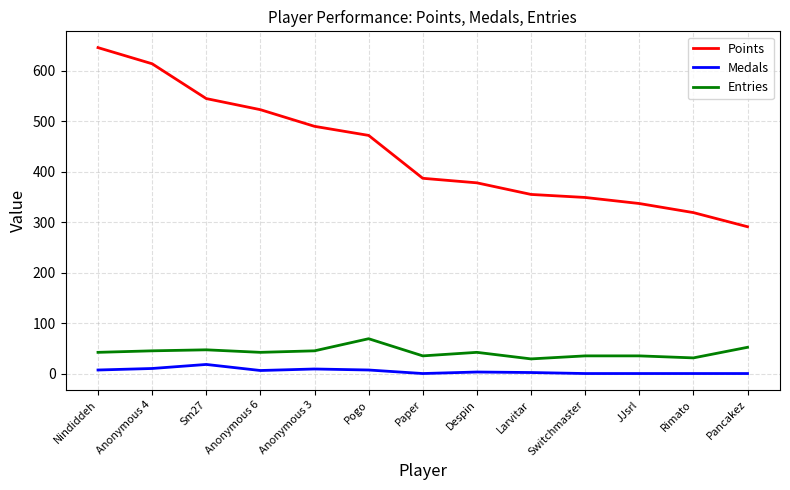

Rank the categories by Points value from lowest to highest.

Pancakez, Rimato, JJsrl, Switchmaster, Larvitar, Despin, Paper, Pogo, Anonymous 3, Anonymous 6, Sm27, Anonymous 4, Nindiddeh